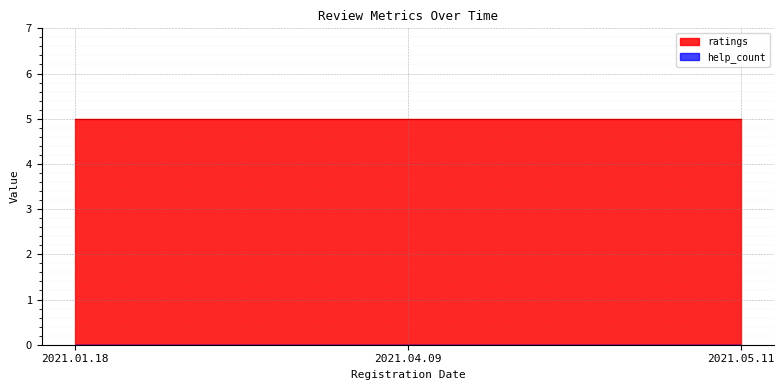

What position from the left is 2021.05.11?

3